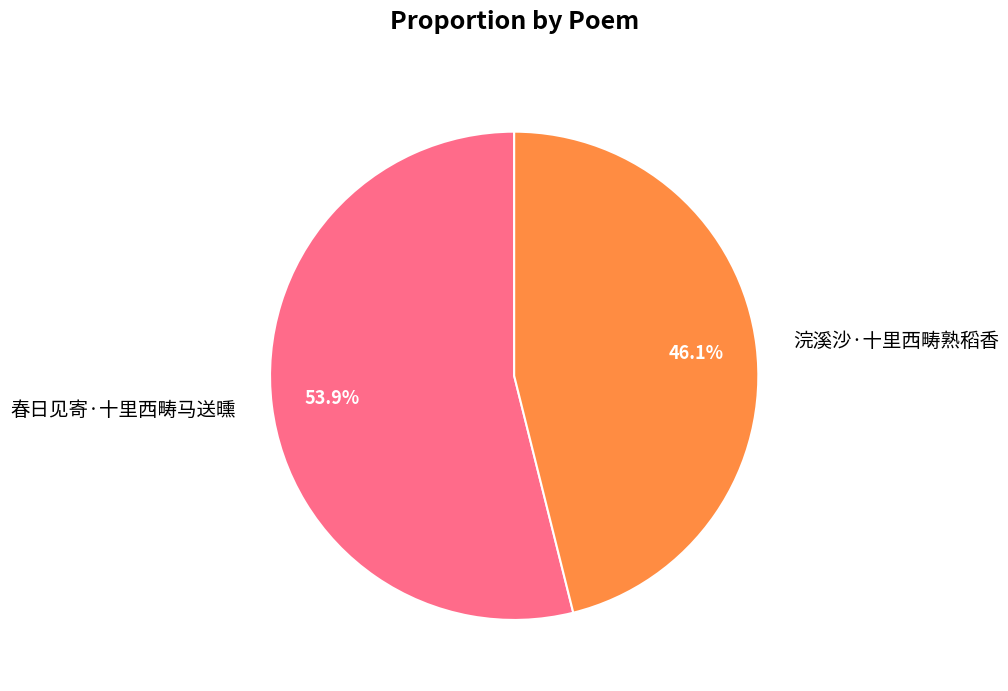

Which slice represents more than half of the pie?

春日见寄·十里西畴马送曛